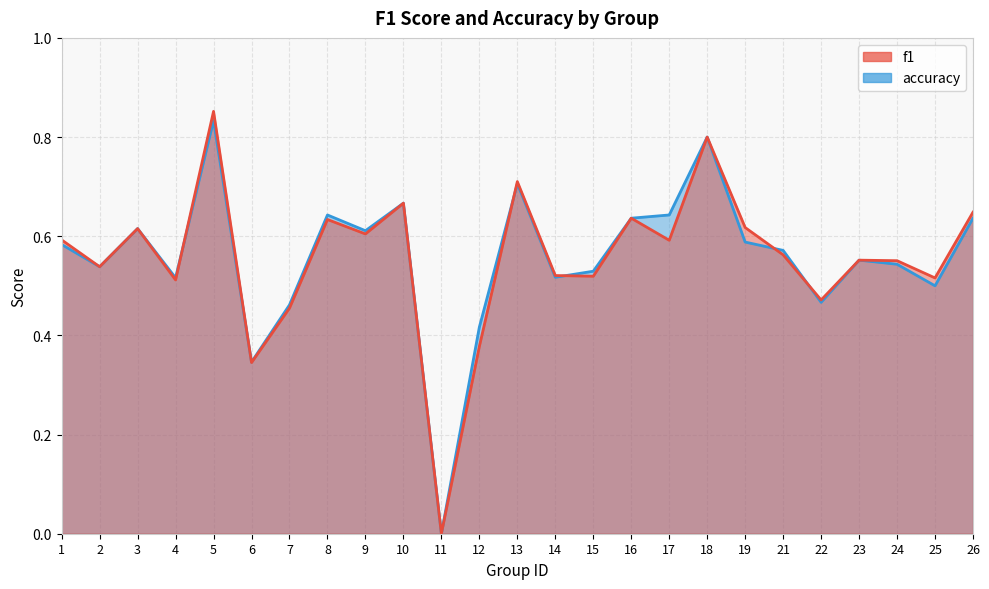

Which has a higher value, 13 or 5?

5